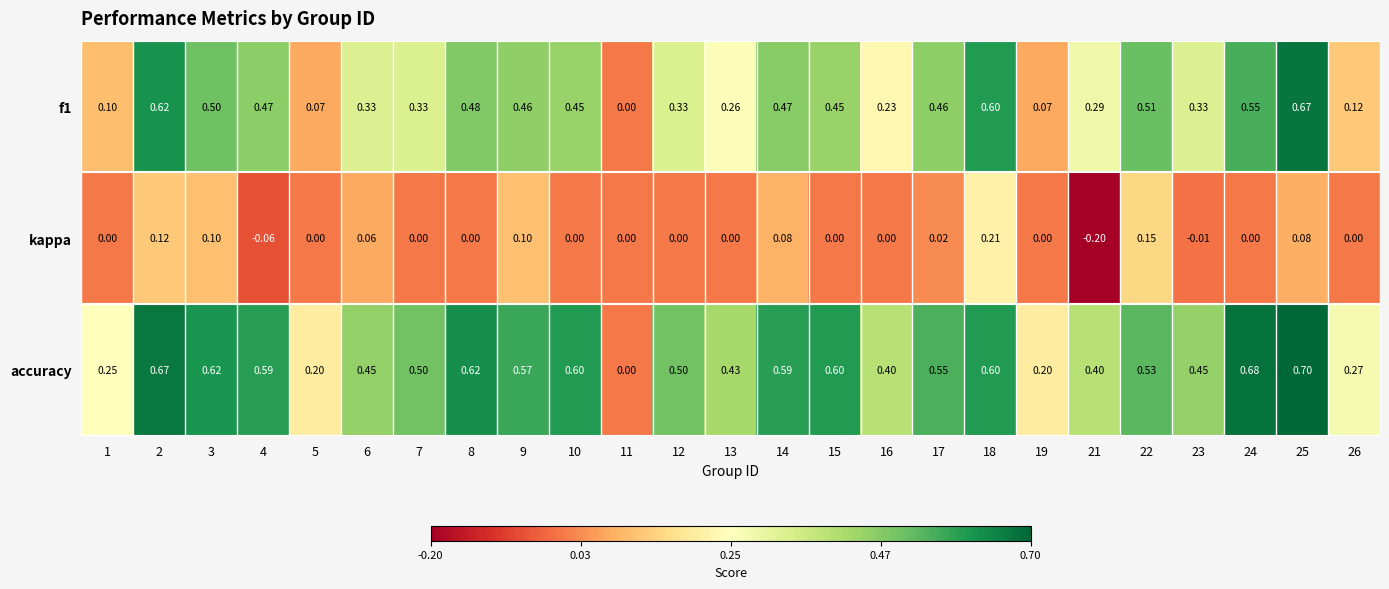

Which series changed the most between 8 and 23?

accuracy